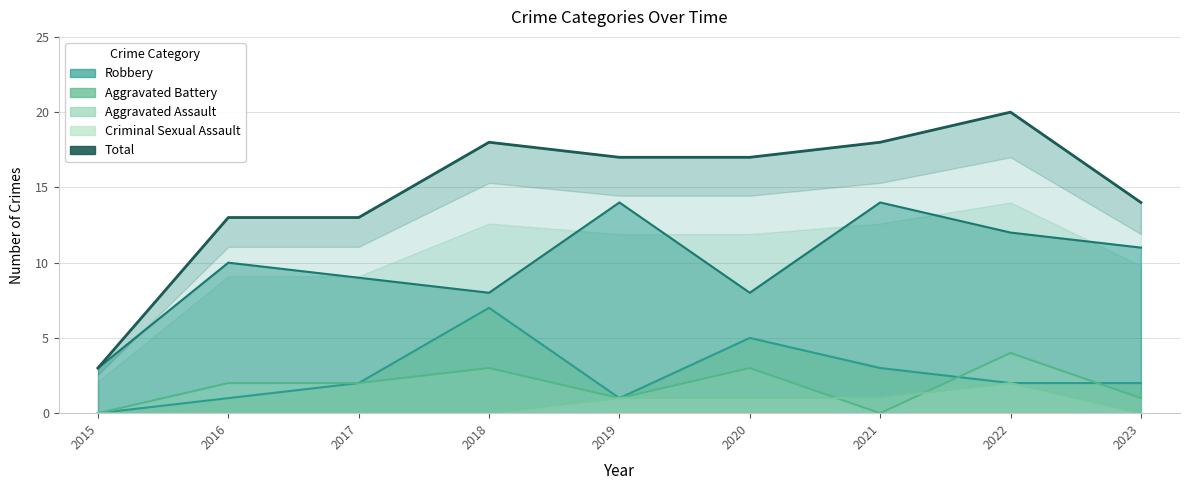

Does the chart have visible grid lines?

Yes